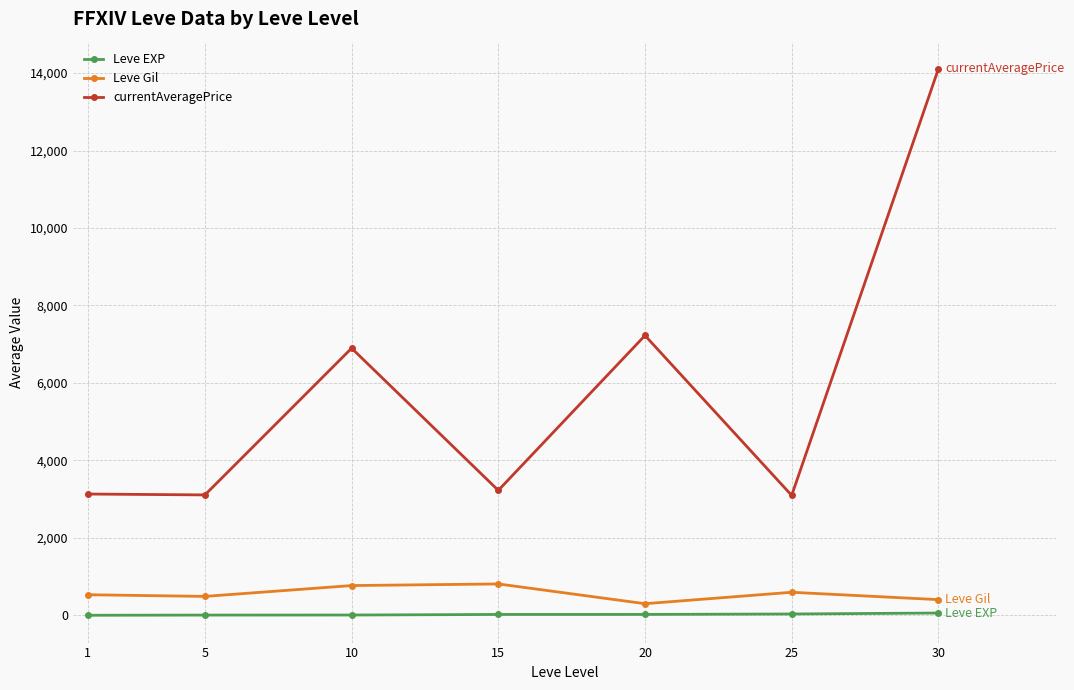

What is the value of the Leve Gil point at the 2nd from the left?

488.3